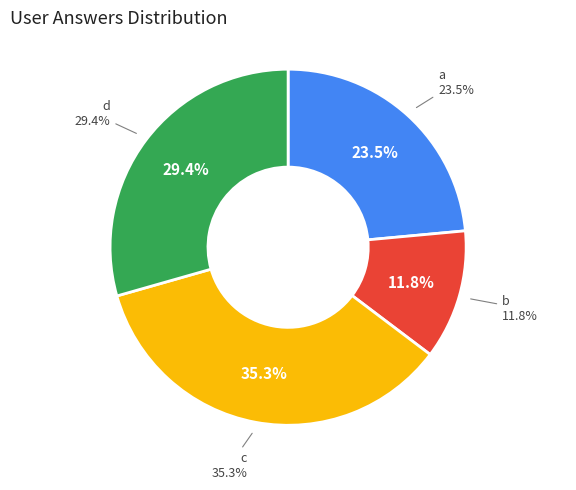

Between b and d, which is larger?

d